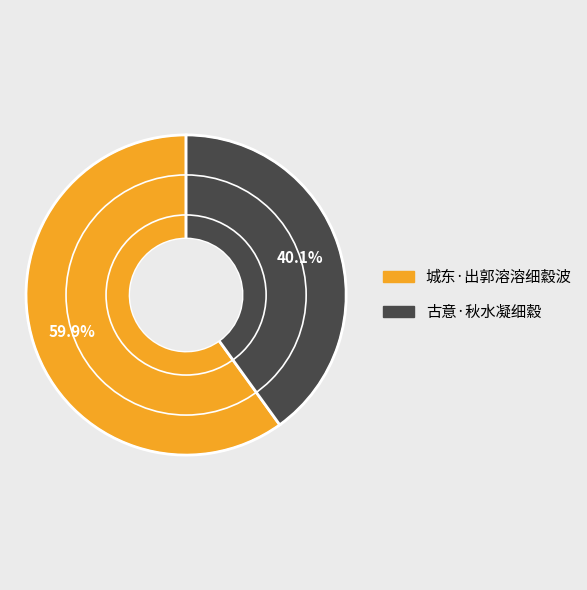

Is there a majority slice in this chart?

Yes